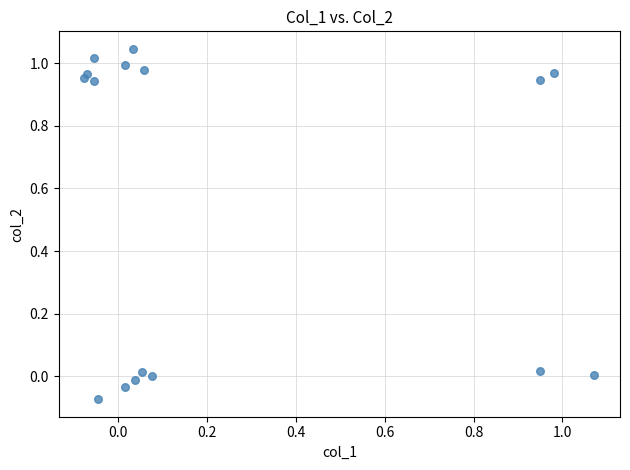

What is the range of Y values (max minus min)?

1.1